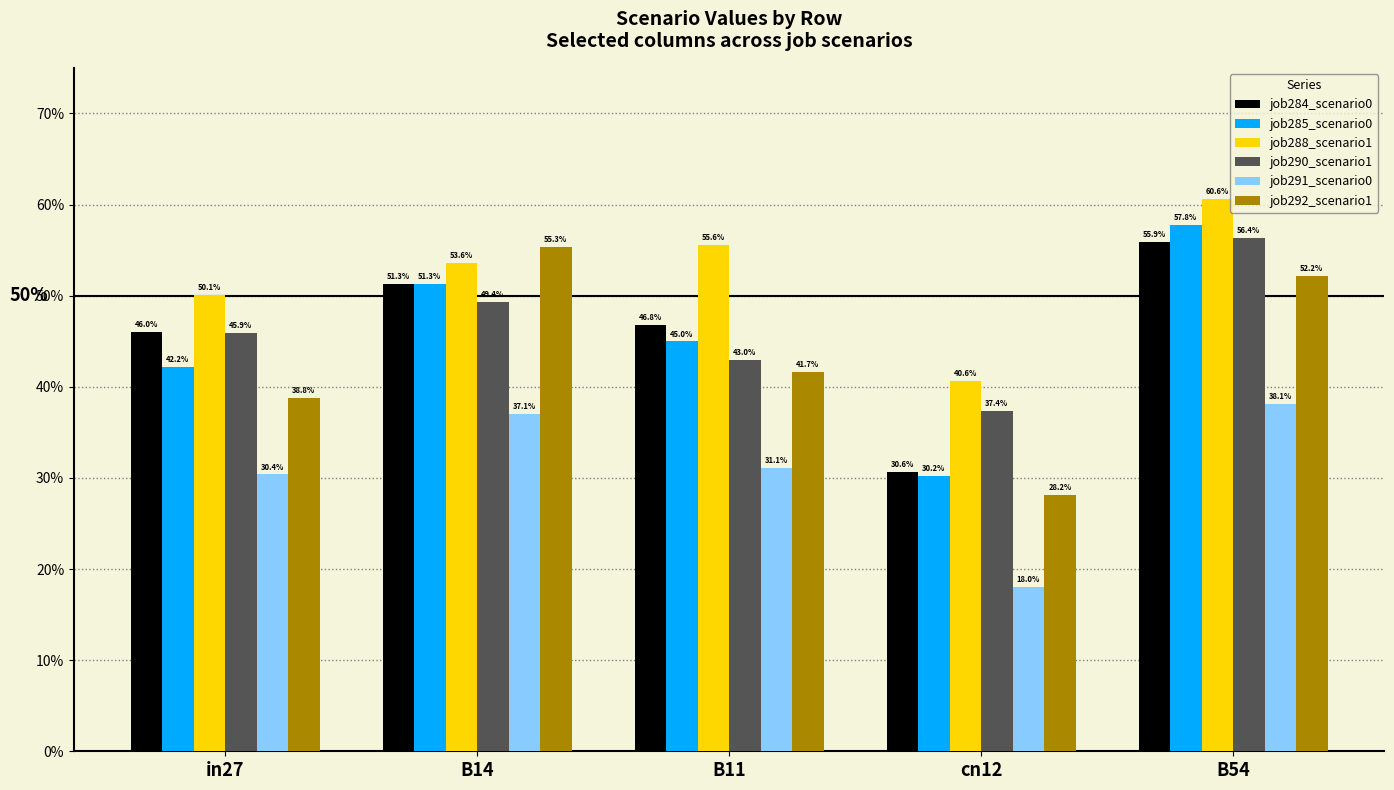

Which series has the largest total across all categories?

job288_scenario1